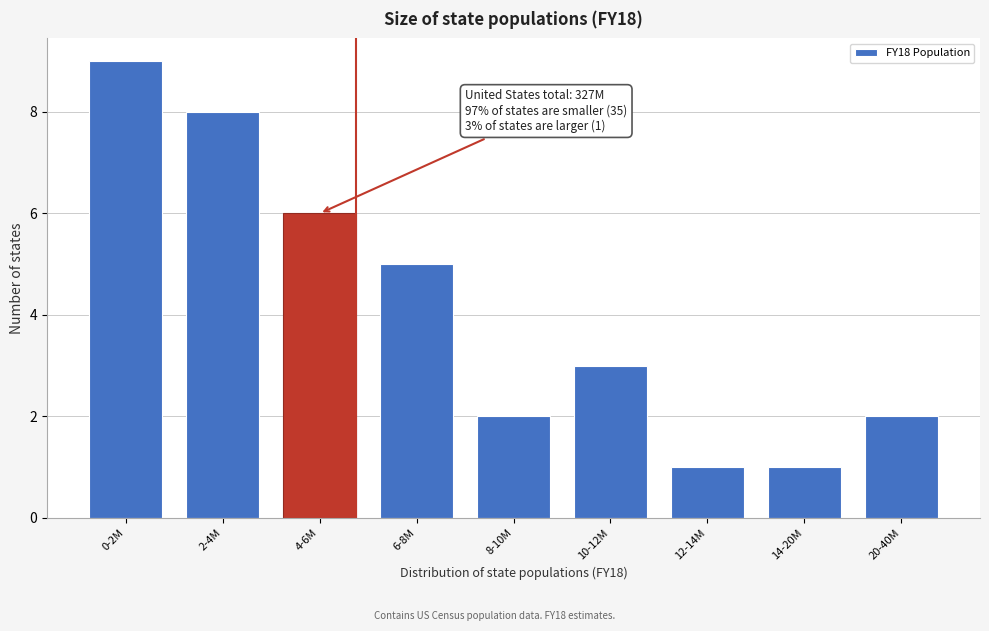

Reading left to right, list all the values displayed in this chart.

0-2M=9	2-4M=8	4-6M=6	6-8M=5	8-10M=2	10-12M=3	12-14M=1	14-20M=1	20-40M=2